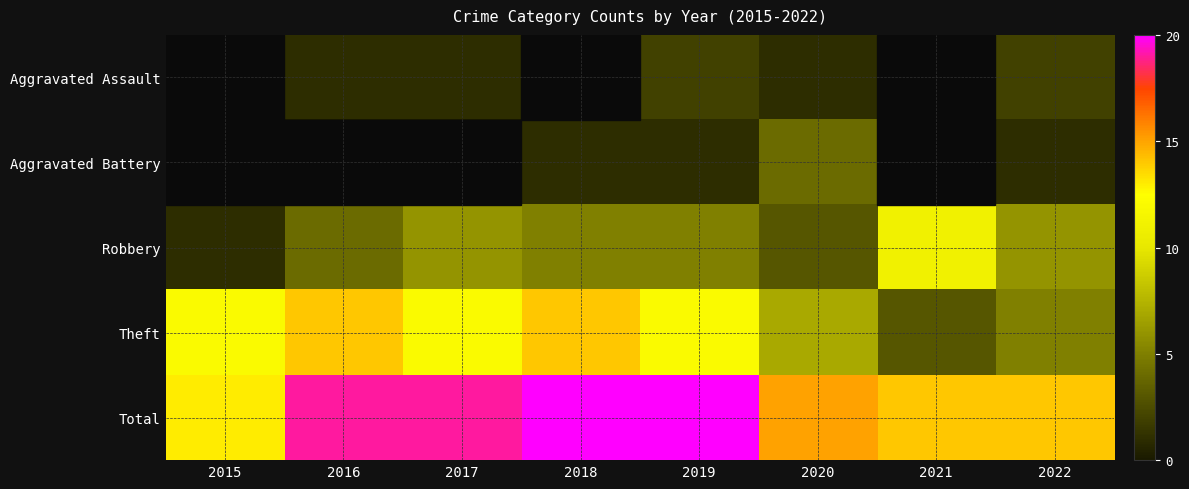

At which category is the sum across all series the highest?

2018